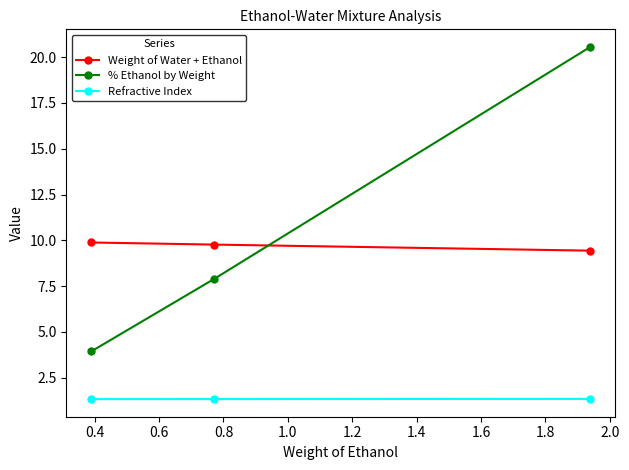

Which series has the largest total across all categories?

% Ethanol by Weight